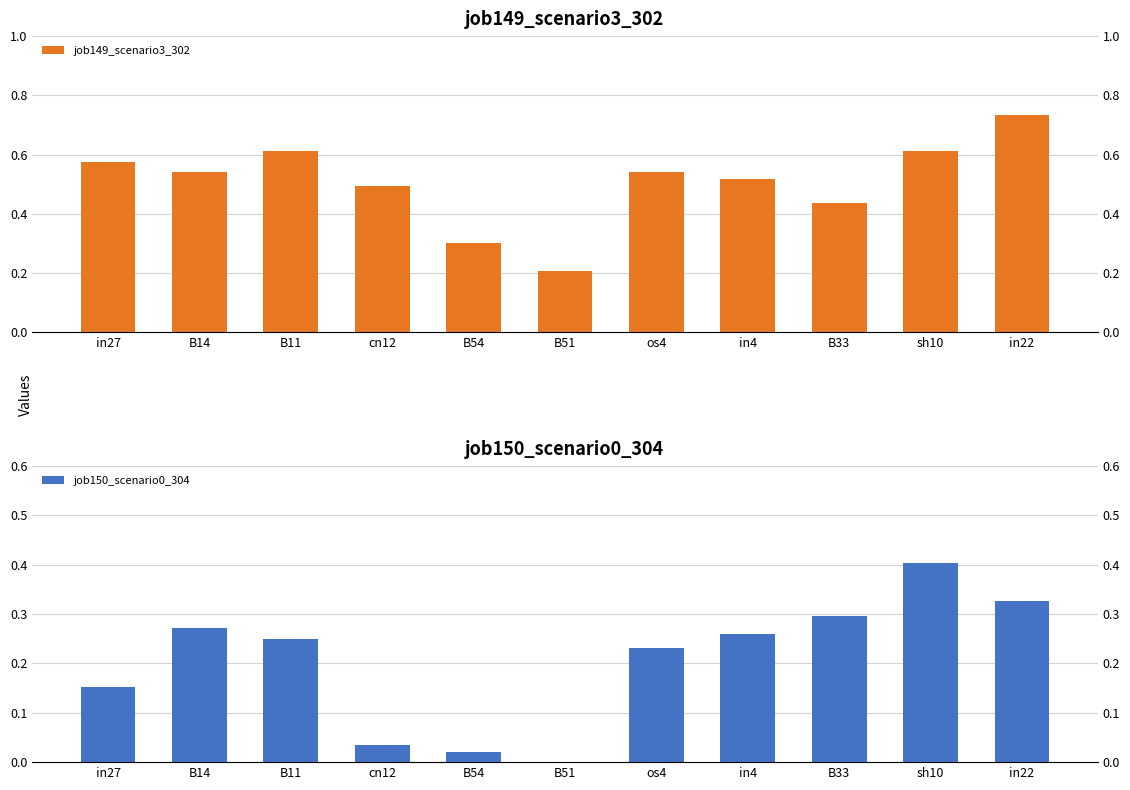

The job149_scenario3_302 series shows 0.6 at in27. True or false?

True